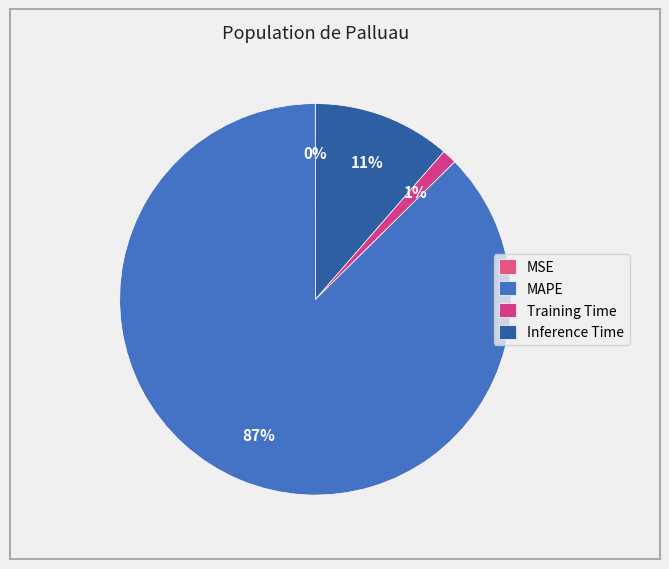

True or false: Inference Time accounts for 20% of the total.

False